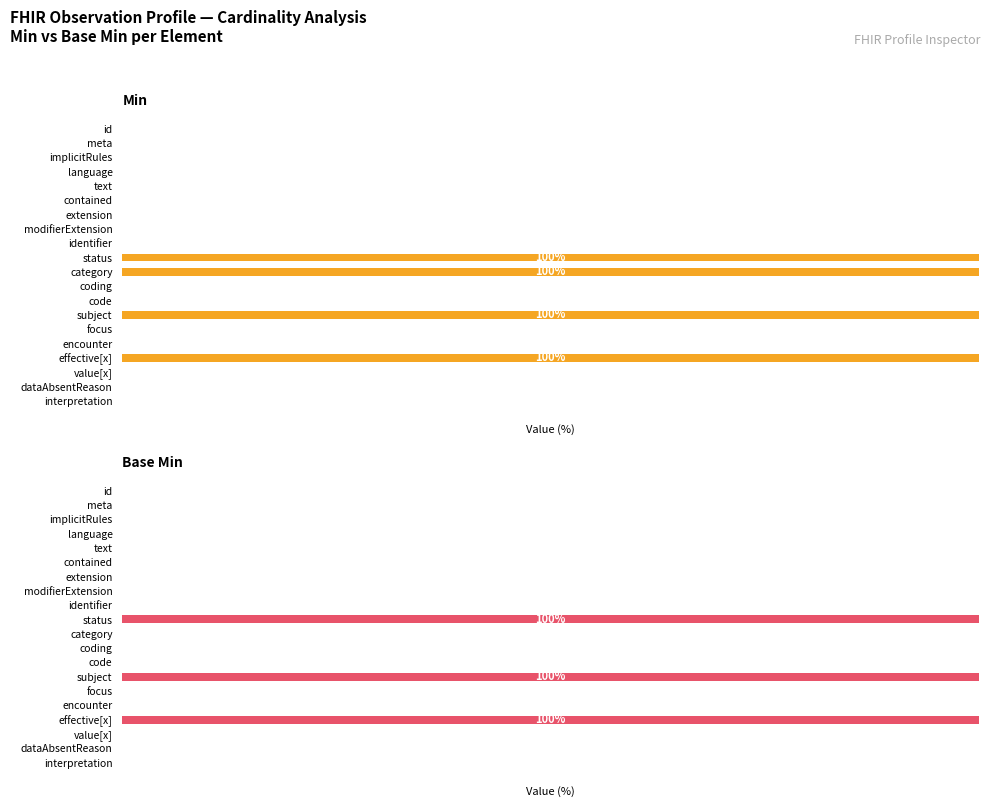

Between extension and effective[x], which series saw the biggest shift?

Min